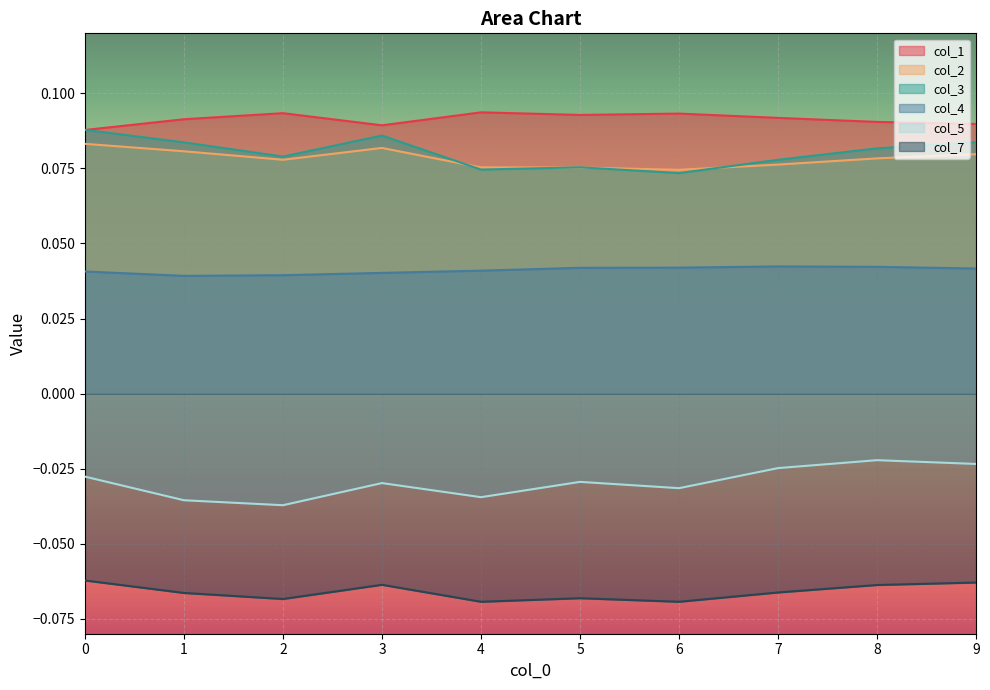

What is the value of the col_1 point at the 1st from the left?

0.1